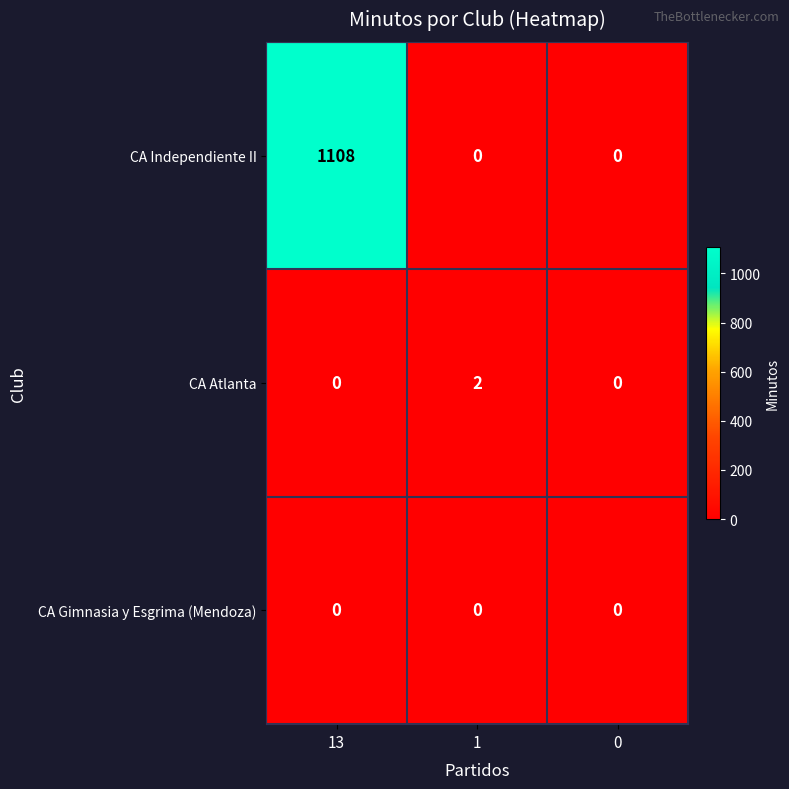

Reading left to right, extract all data points from this chart.

CA Independiente II: 1108	0	0
CA Atlanta: 0	2	0
CA Gimnasia y Esgrima (Mendoza): 0	0	0